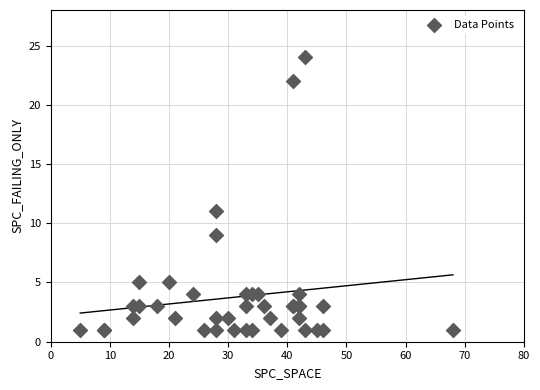

What Y value in the scatter plot is closest to 12?

11